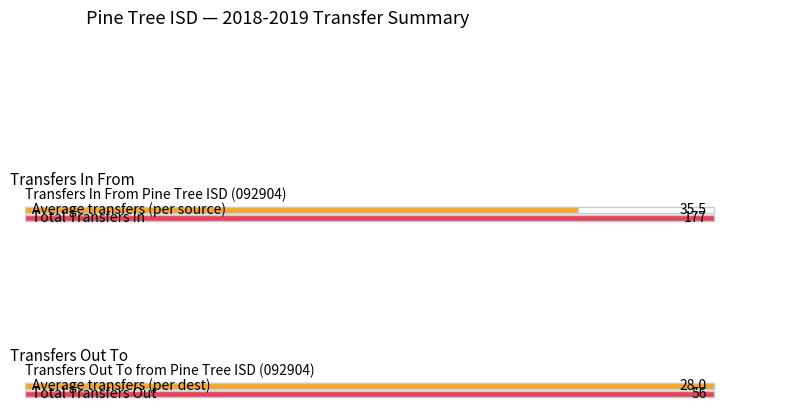

What are all the series names shown in the legend?

Transfers In From, Transfers Out To